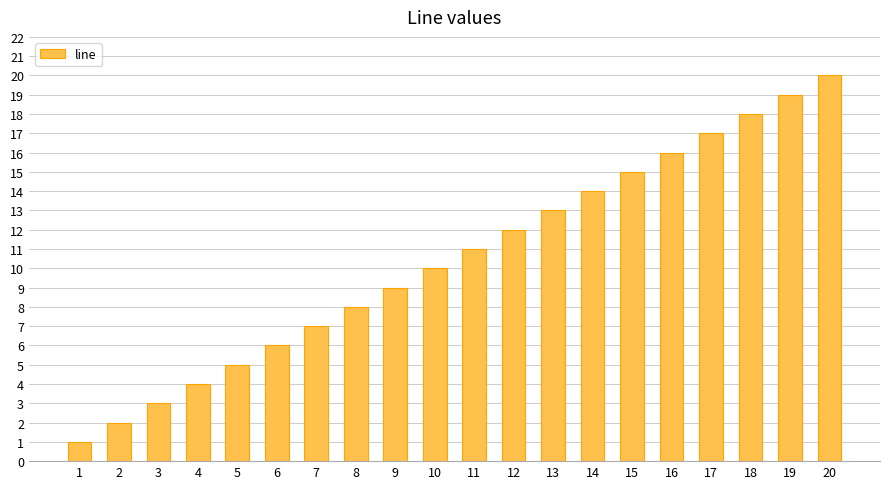

How many categories are shown in the chart?

20